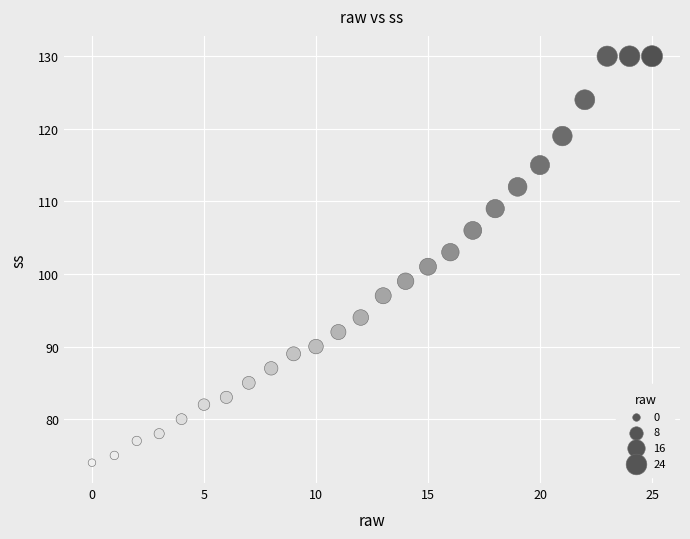

What is the range of Y values (max minus min)?

56